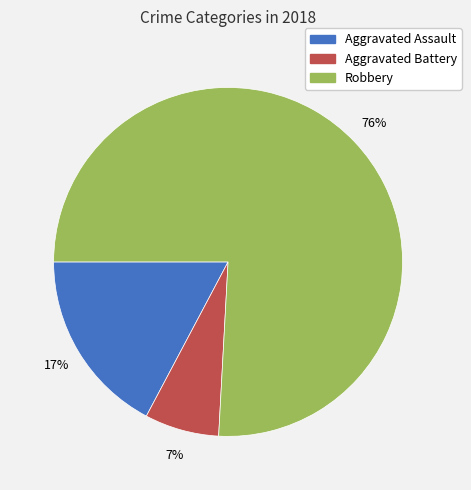

Approximately how many times larger is the value at Aggravated Battery compared to Aggravated Assault?

0.4